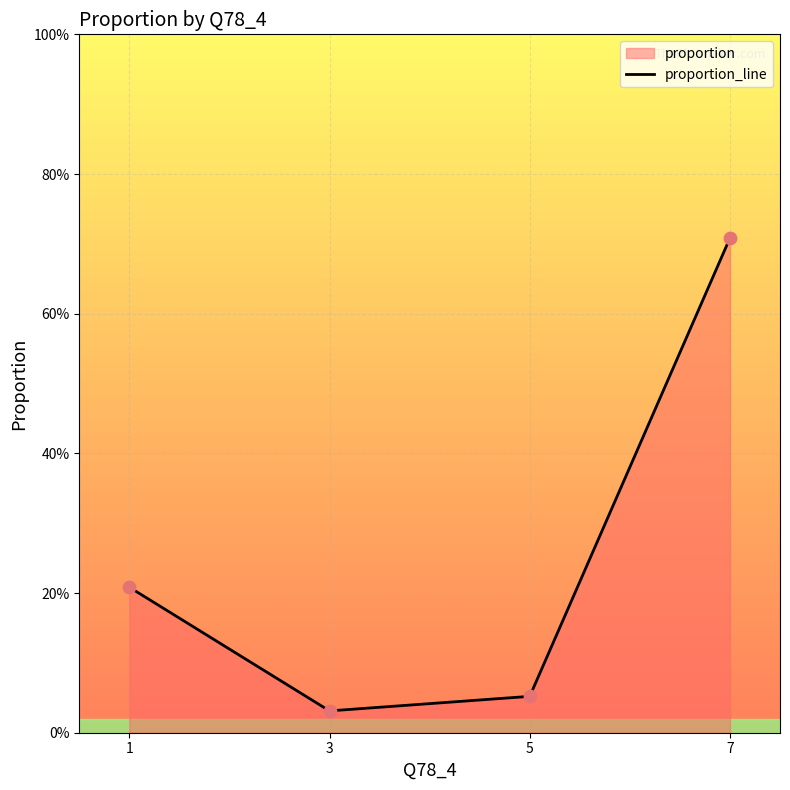

Between 7 and 3, which is larger?

7